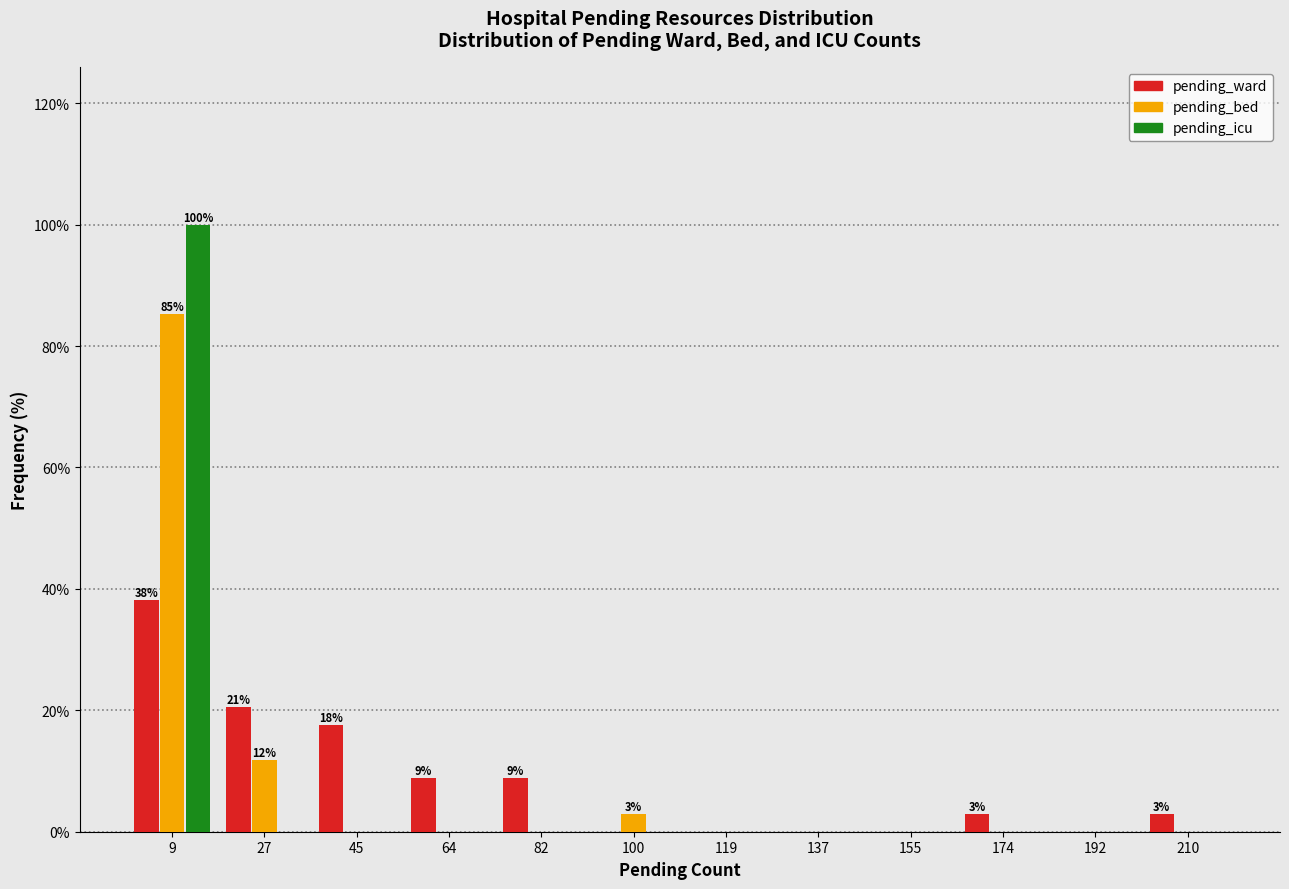

In the pending_icu series, which range on the x-axis has the tallest bar?

0 to 18